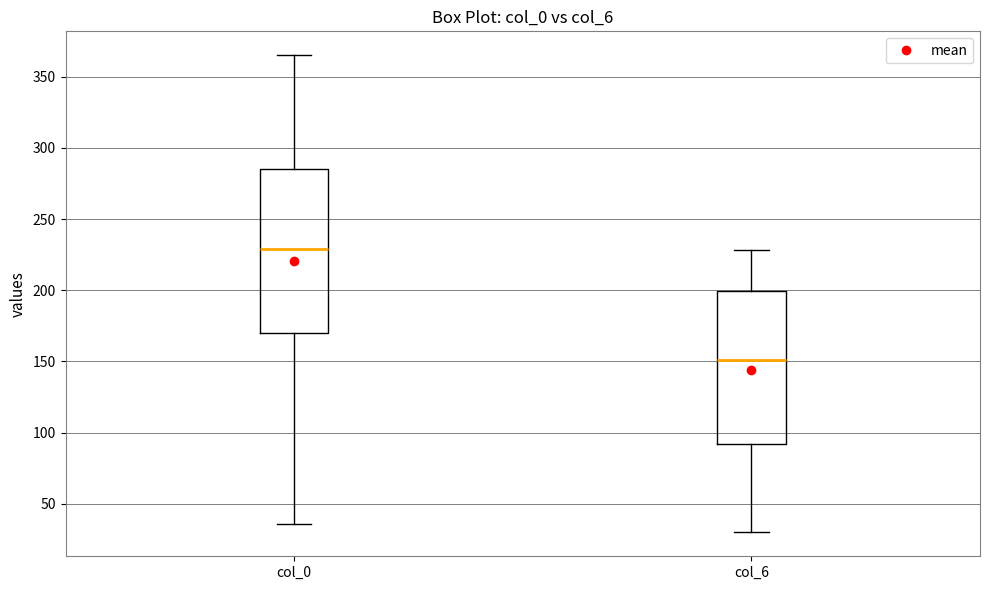

Reading left to right, transcribe this box plot: for each box, give where its median line is, the range the box spans, and where its two whiskers end, as read against the y-axis. The values are not printed on the chart, so give them approximately, as read against the axis.

col_0: median 230, box 170 to 285, whiskers 35 to 365
col_6: median 150, box 90 to 200, whiskers 30 to 230